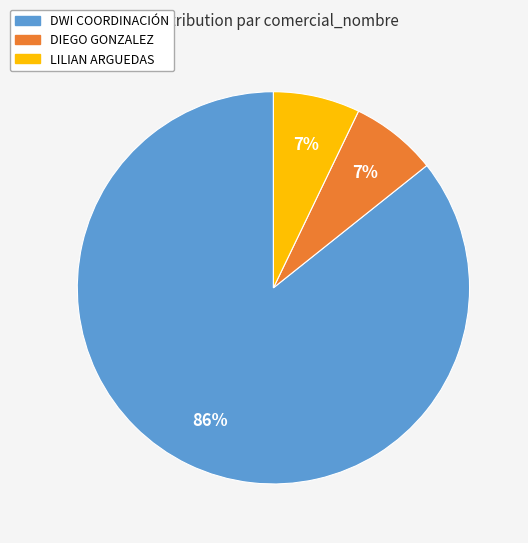

What is the largest slice in the pie chart?

DWI COORDINACIÓN